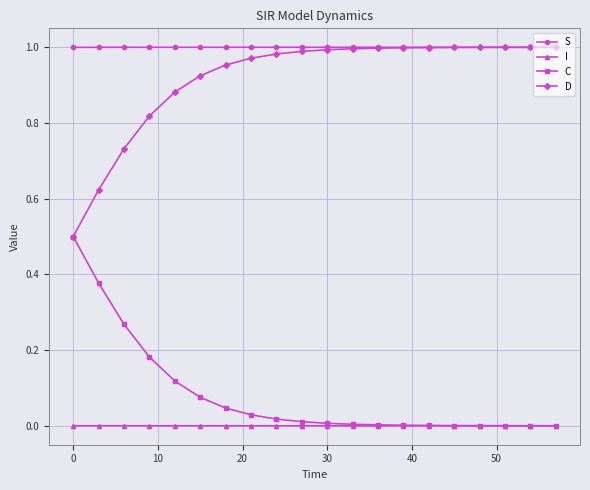

What are all the series names shown in the legend?

S, I, C, D